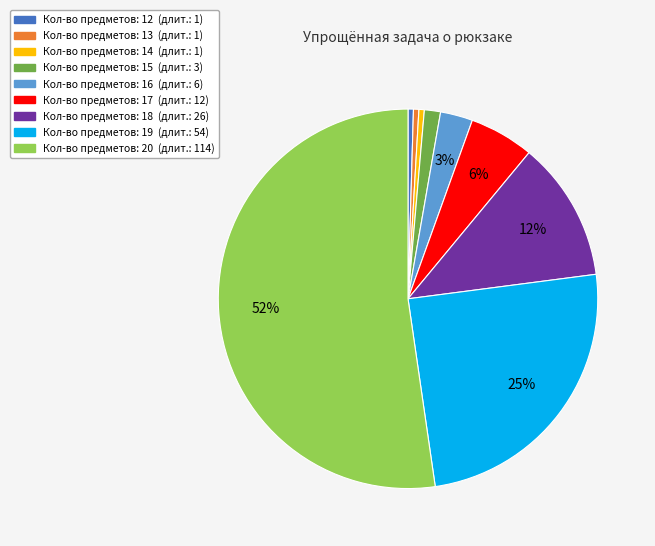

To the nearest percent, what is the average slice percentage?

11%